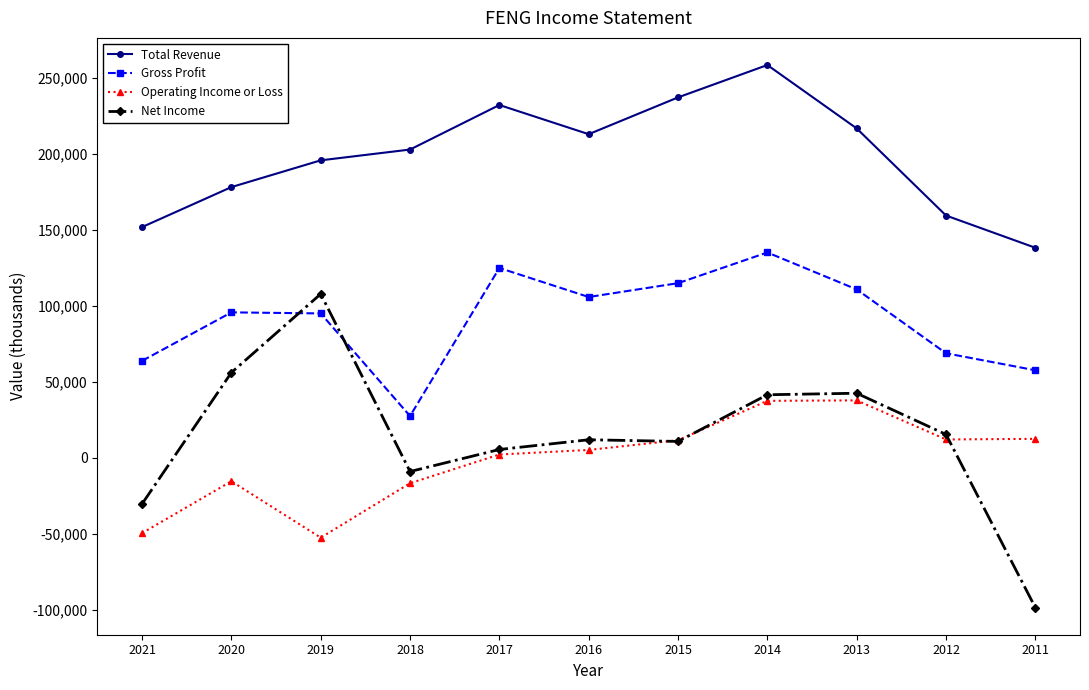

What is the difference between the Gross Profit values at 2011 and 2017?

67300